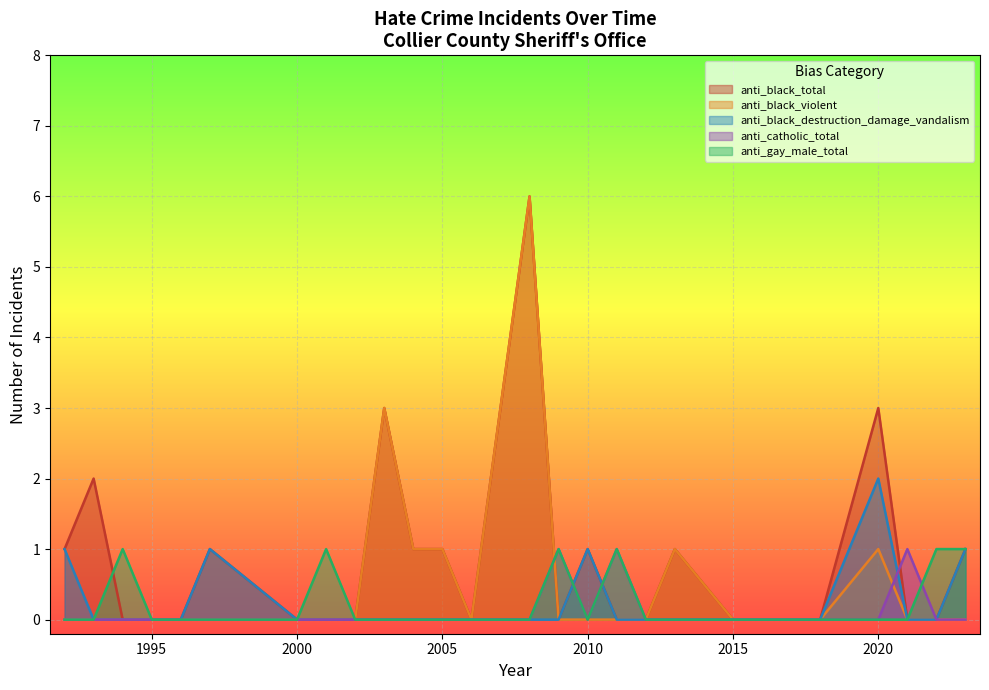

Is it true that anti_black_destruction_damage_vandalism equals 1 at 2010?

True